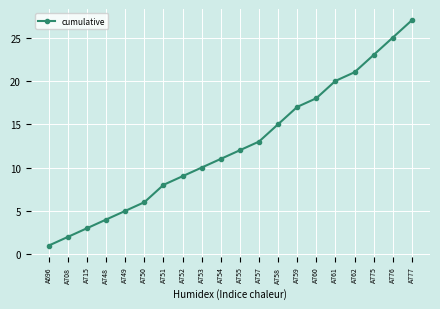

Count the number of data series in this chart.

1